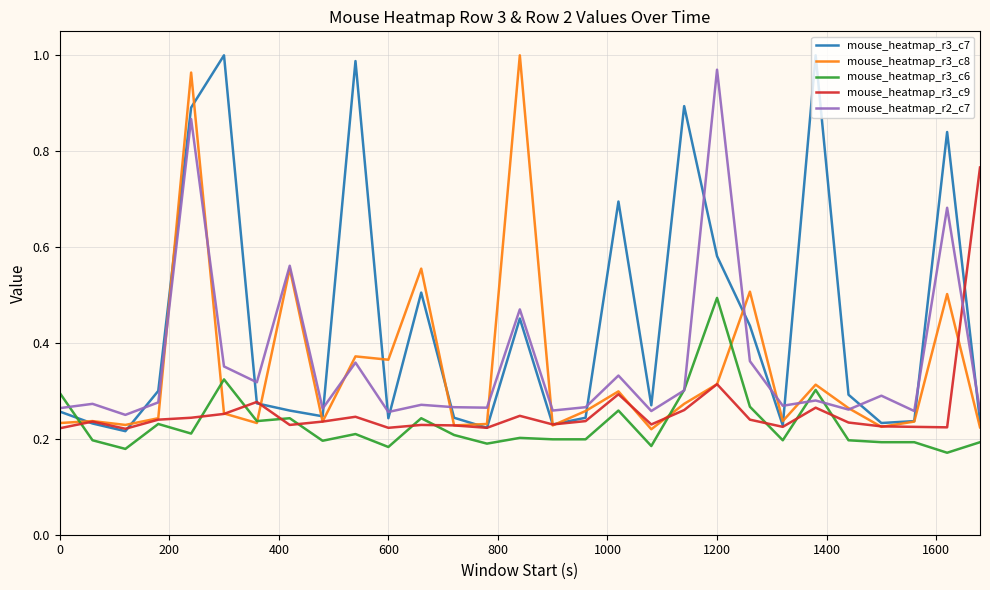

What are all the series names shown in the legend?

mouse_heatmap_r3_c7, mouse_heatmap_r3_c8, mouse_heatmap_r3_c6, mouse_heatmap_r3_c9, mouse_heatmap_r2_c7